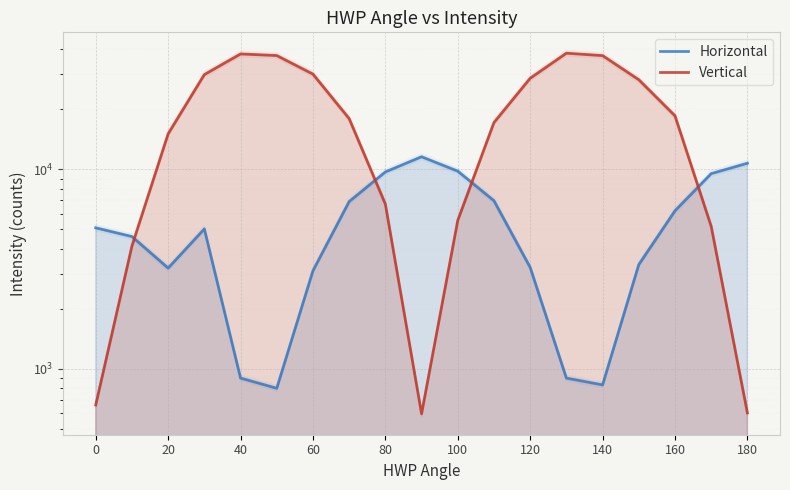

Which category has the lowest value across all series?

180